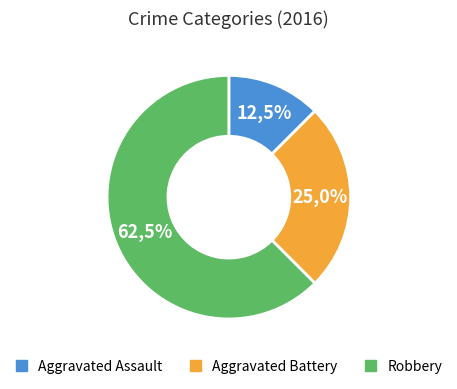

The Aggravated Battery slice represents 16% of the pie. True or false?

False